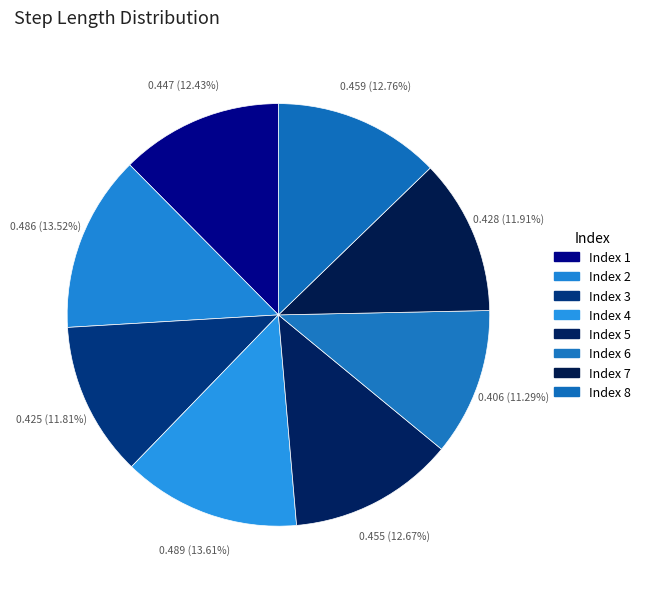

How many slices are in this pie chart?

8